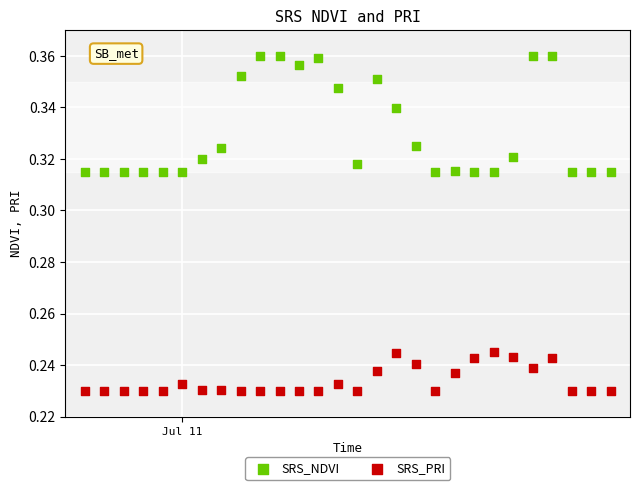

Which series reaches the minimum Y coordinate?

SRS_PRI